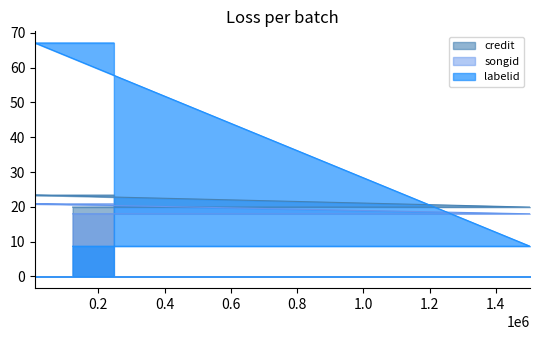

What is the approximate value of credit at 756080?

19.9